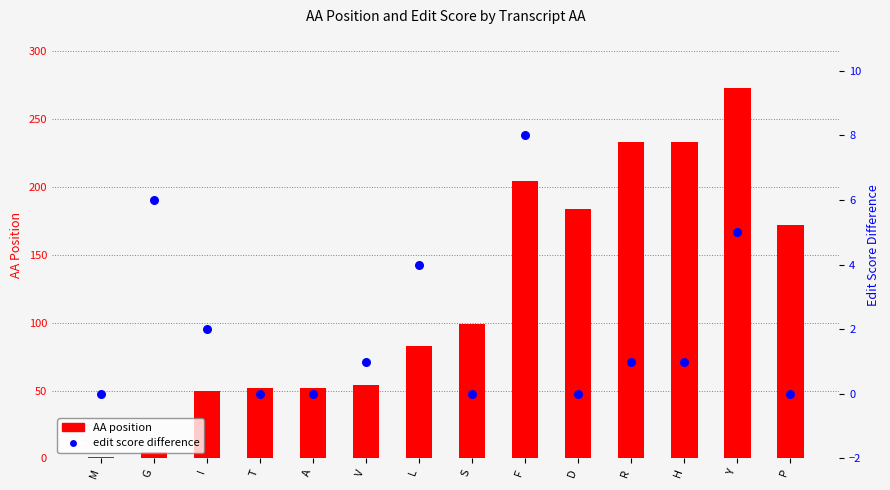

Which series has the widest spread of Y values?

AA position